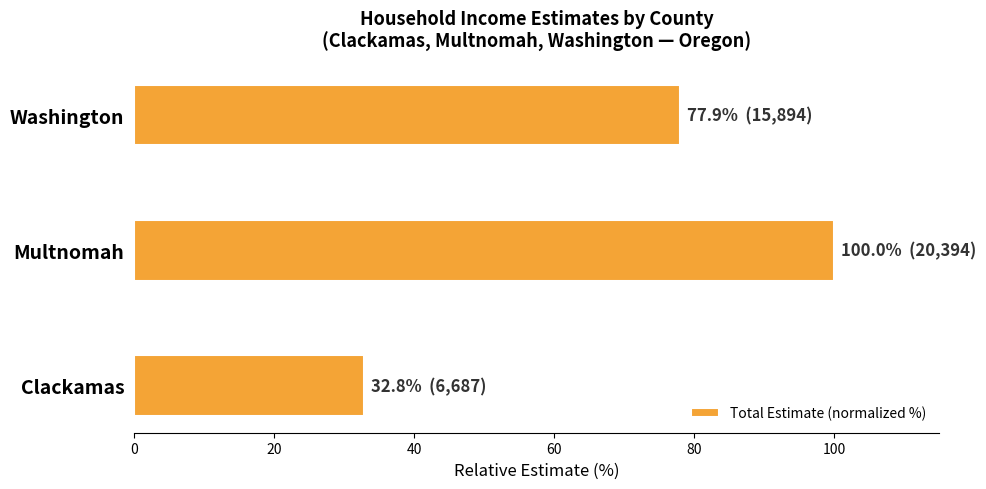

List the labels in order of value, smallest first.

Clackamas, Washington, Multnomah